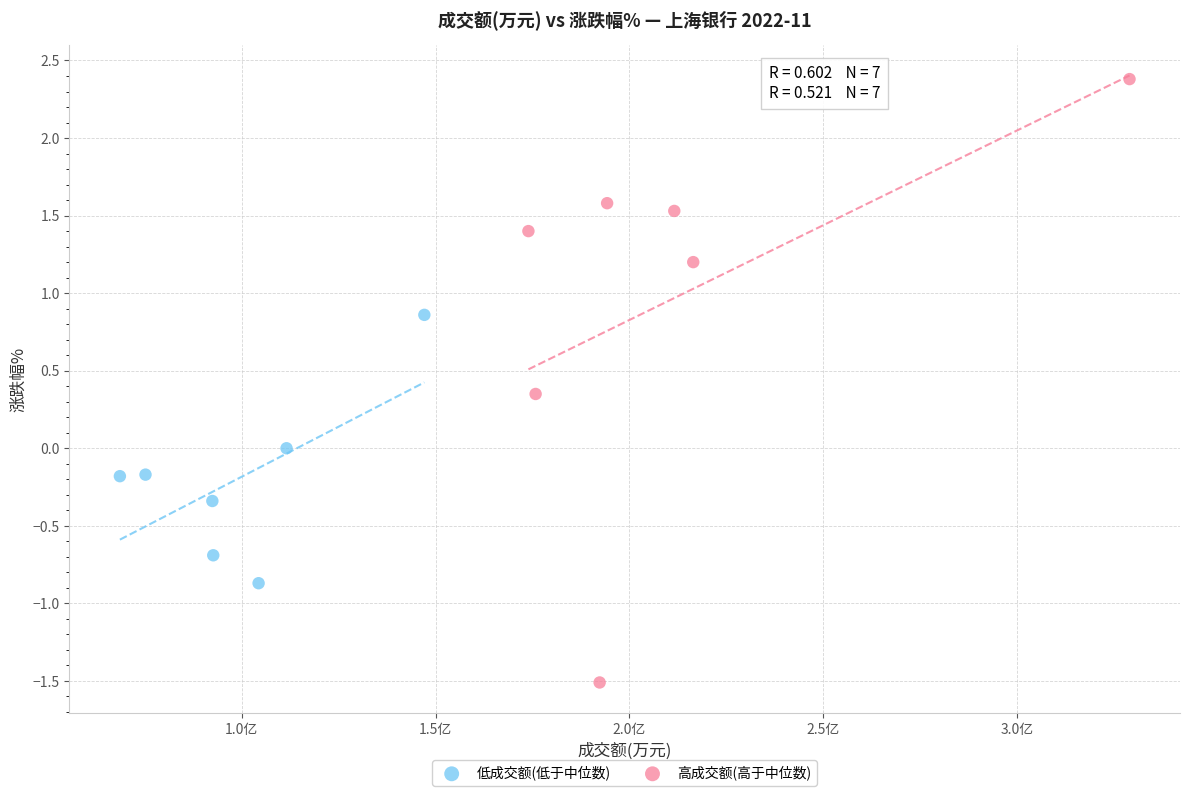

Which series contains the highest Y value?

高成交额(高于中位数)